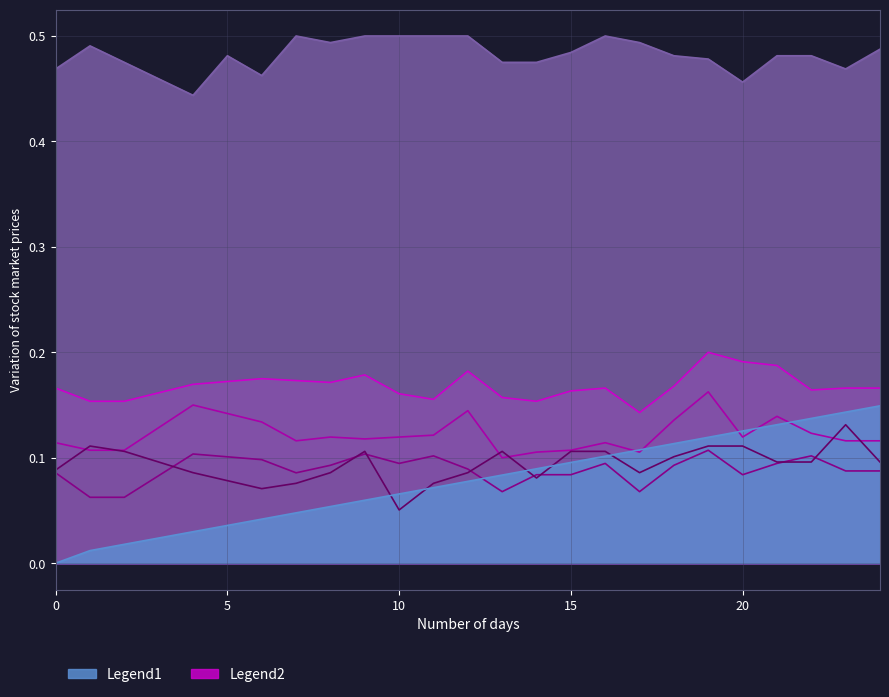

At which category does col_6 reach its first local peak?

1